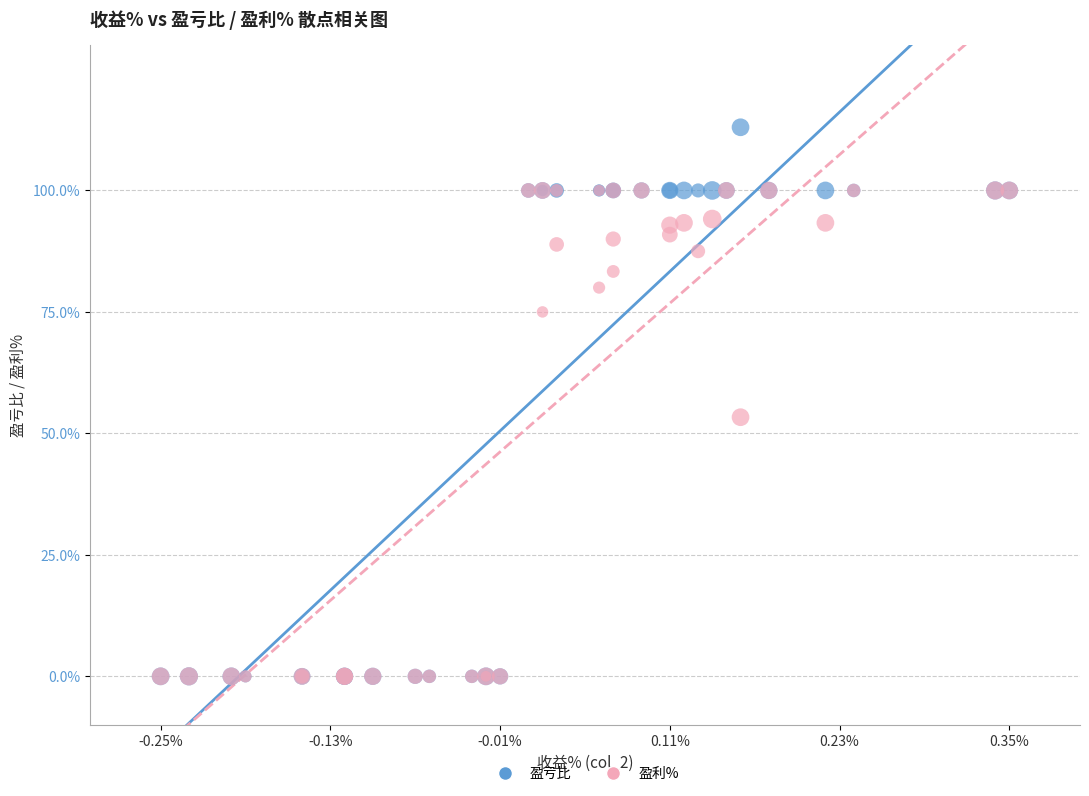

Across all series, what Y value is closest to 56?

53.3